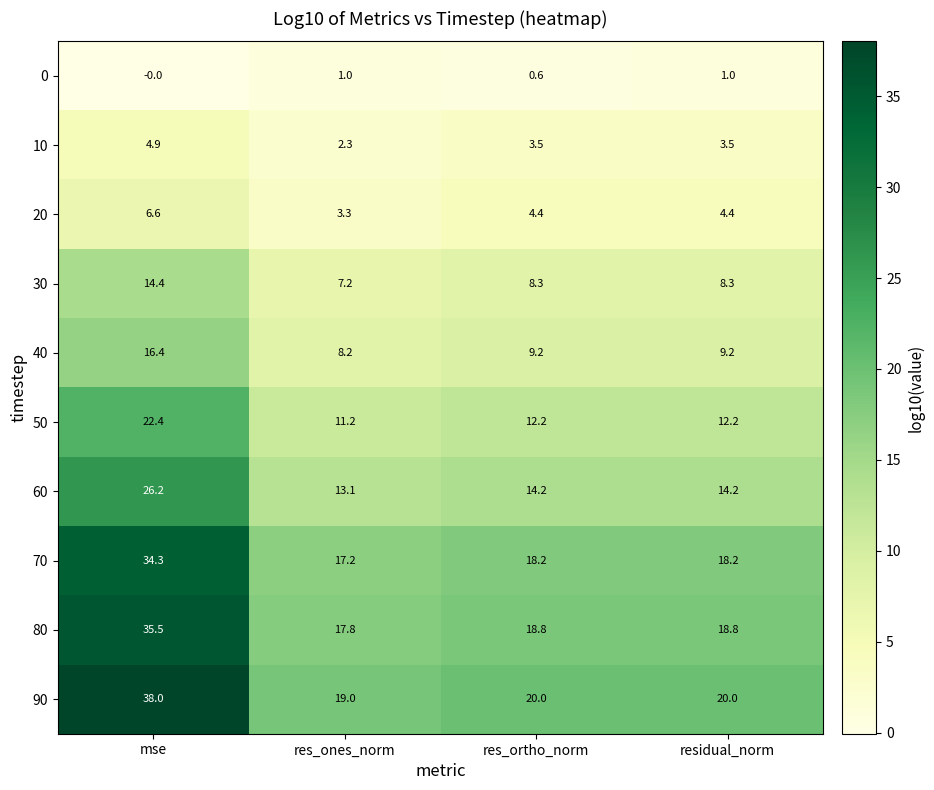

At which category does the chart reach its minimum across all series?

mse